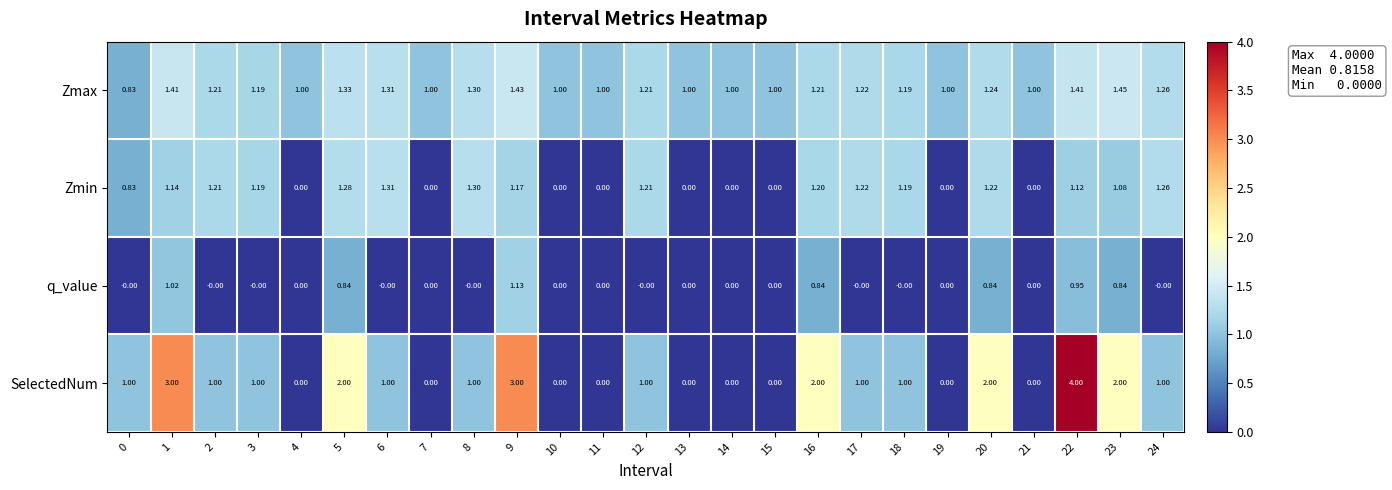

List the series in order of their peak value, highest first.

SelectedNum, Zmax, Zmin, q_value